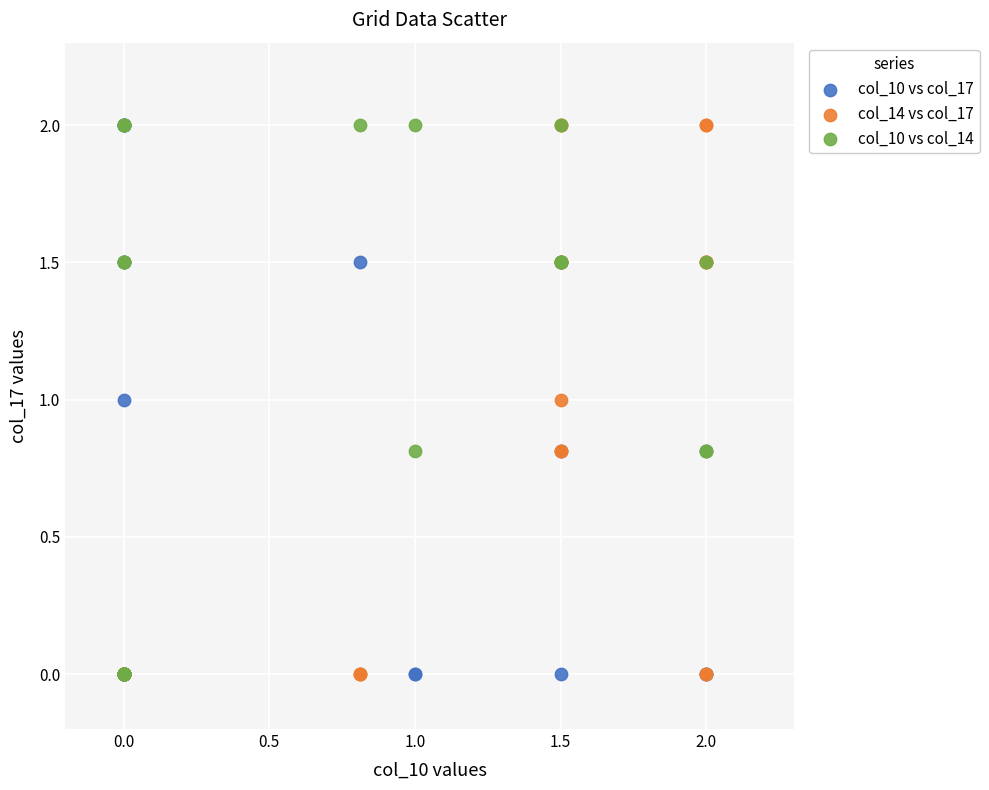

What are all the series names shown in the legend?

col_10 vs col_17, col_14 vs col_17, col_10 vs col_14